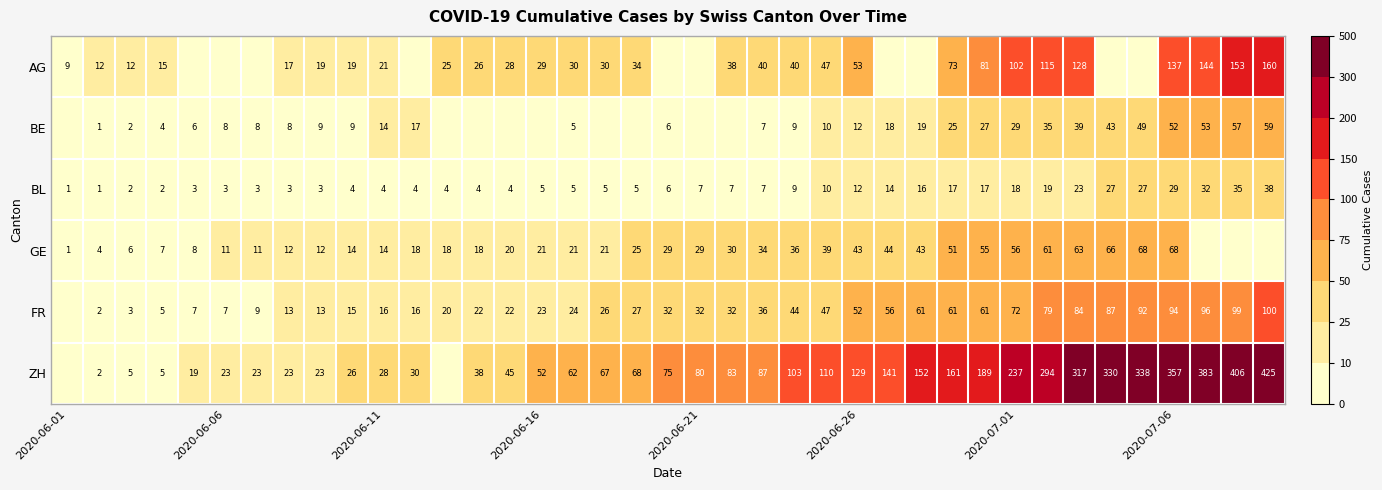

Is it true that GE equals 56 at 2020-07-01?

True